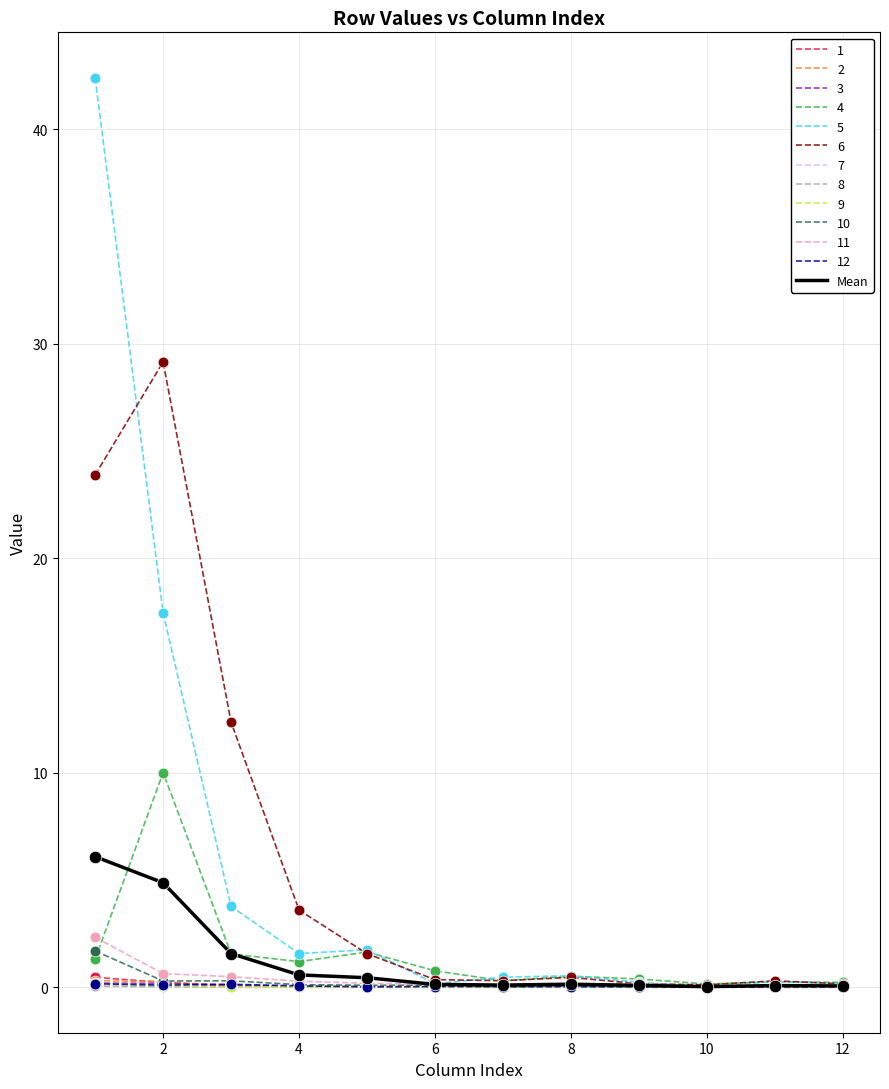

Which series has the largest range (max minus min)?

5